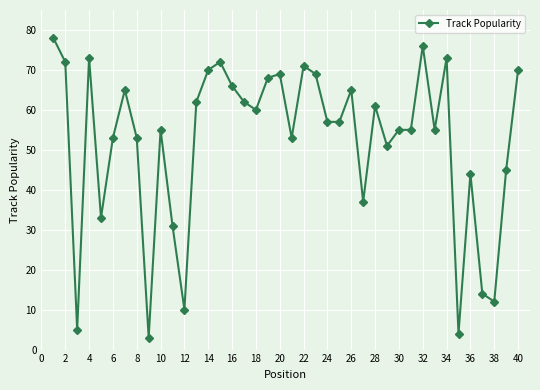

What is the value of the 40th point from the left?

70